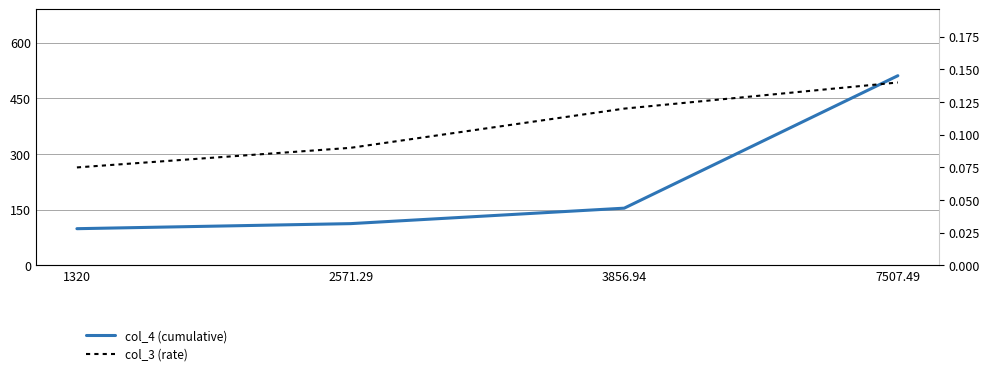

What is the sum of the col_4 (cumulative) values at 3856.94 and 7507.49?

665.4